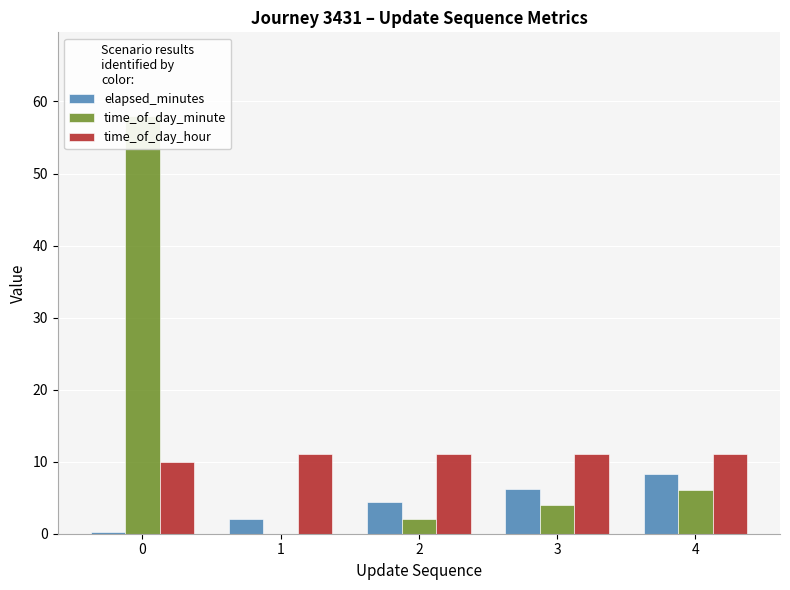

List the series in order of their overall mean, lowest first.

elapsed_minutes, time_of_day_hour, time_of_day_minute